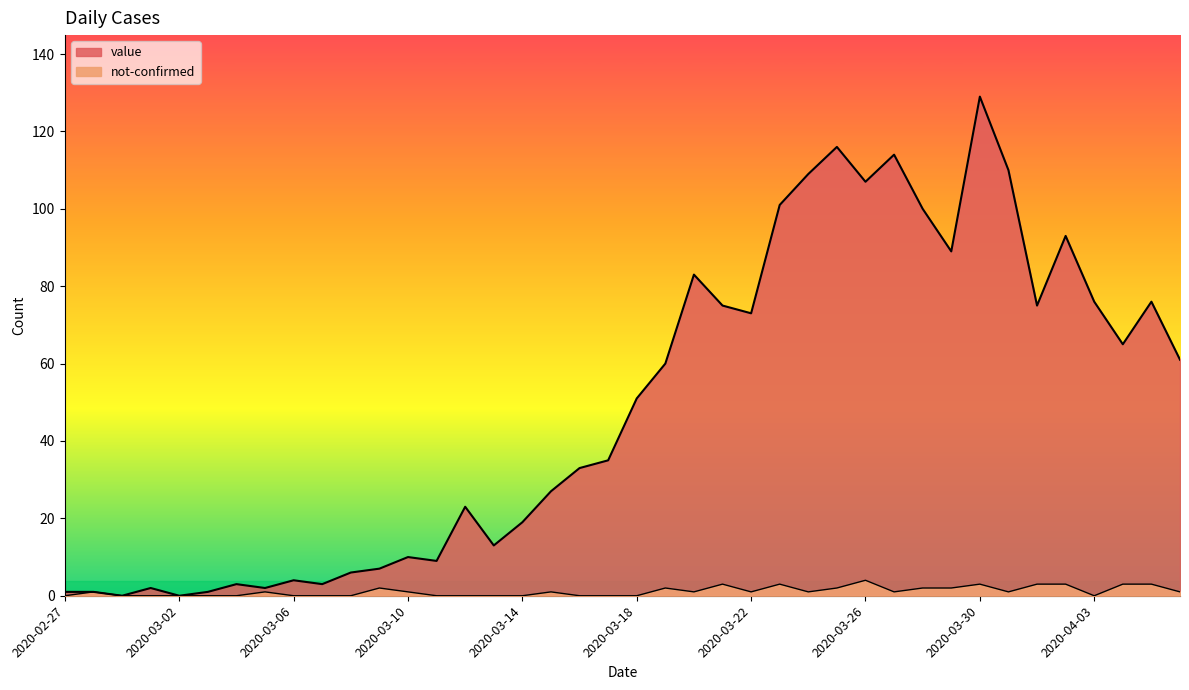

Which has a higher value, 2020-04-04 or 2020-03-17?

2020-04-04